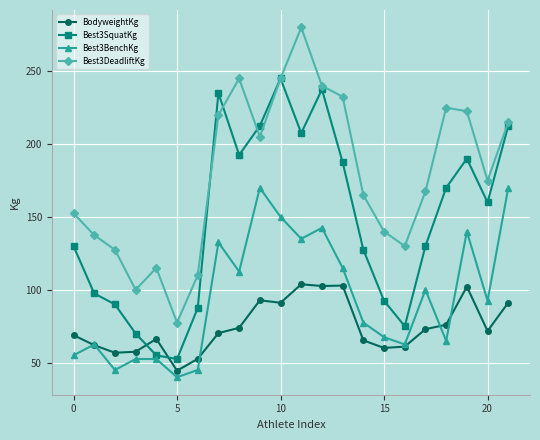

Rank the series by their maximum value, from lowest to highest.

BodyweightKg, Best3BenchKg, Best3SquatKg, Best3DeadliftKg